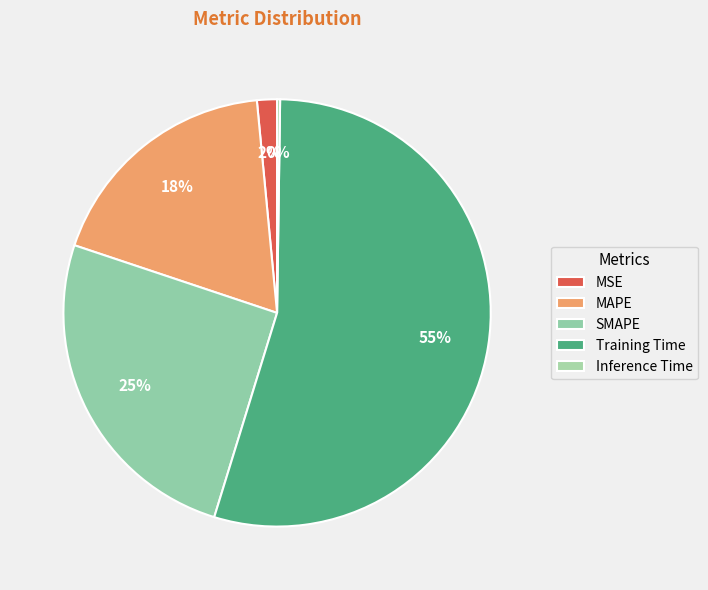

Rank the categories by value from lowest to highest.

Inference Time, MSE, MAPE, SMAPE, Training Time